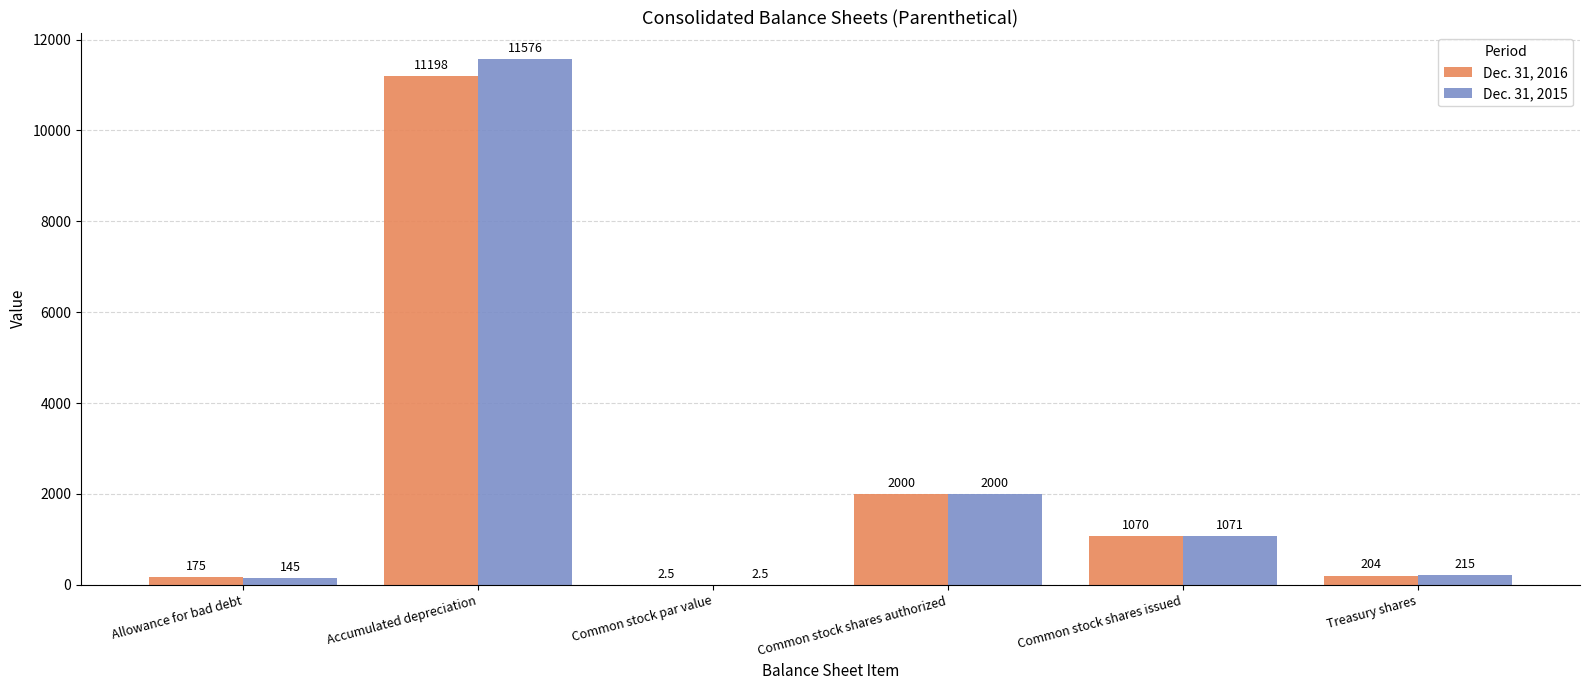

Are the bars horizontal?

No